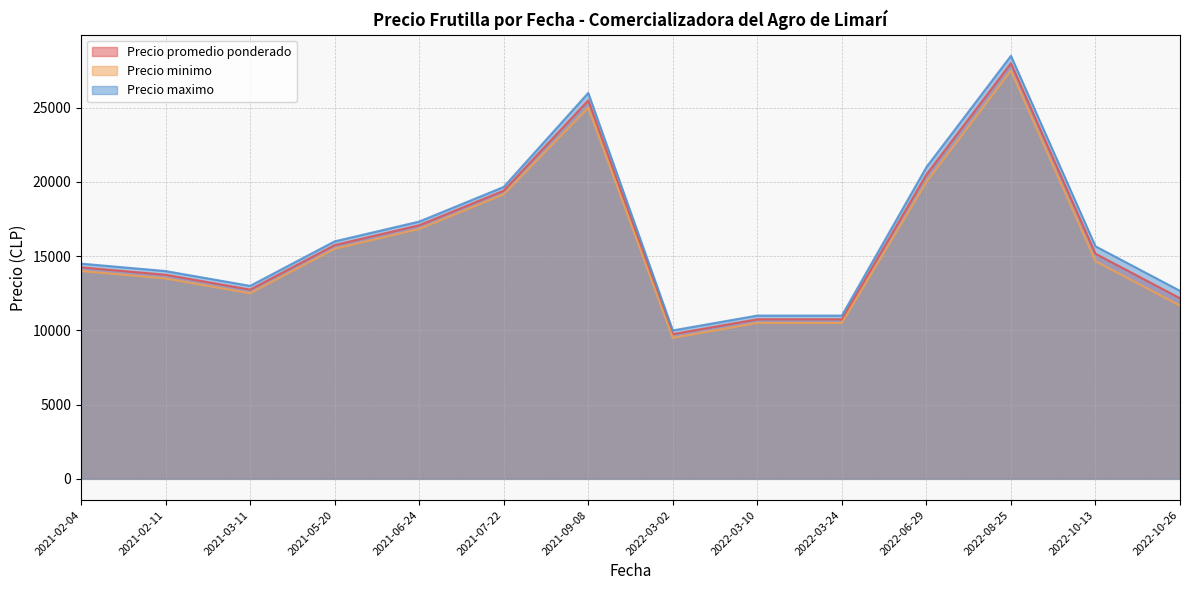

What is the average value of the Precio maximo series?

16452.4